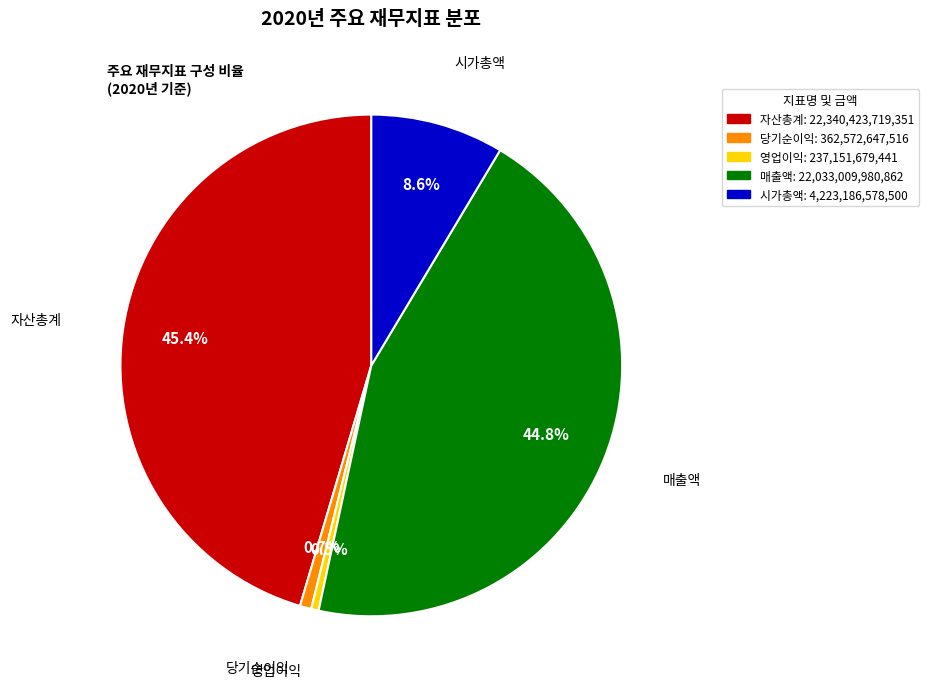

Do 매출액 and 시가총액 together represent more than half of the pie?

Yes